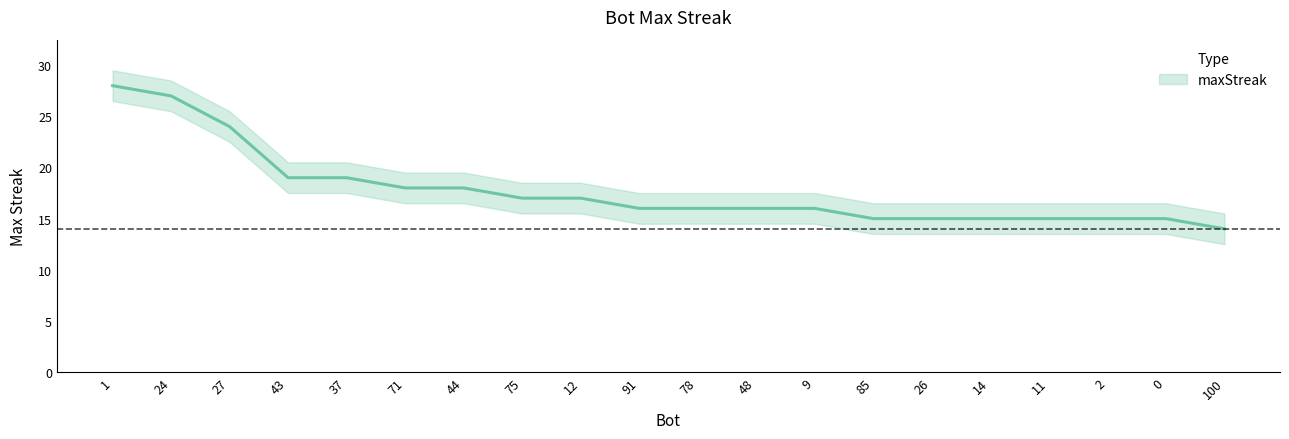

Rank the categories by value from highest to lowest.

1, 24, 27, 43, 37, 71, 44, 75, 12, 91, 78, 48, 9, 85, 26, 14, 11, 2, 0, 100